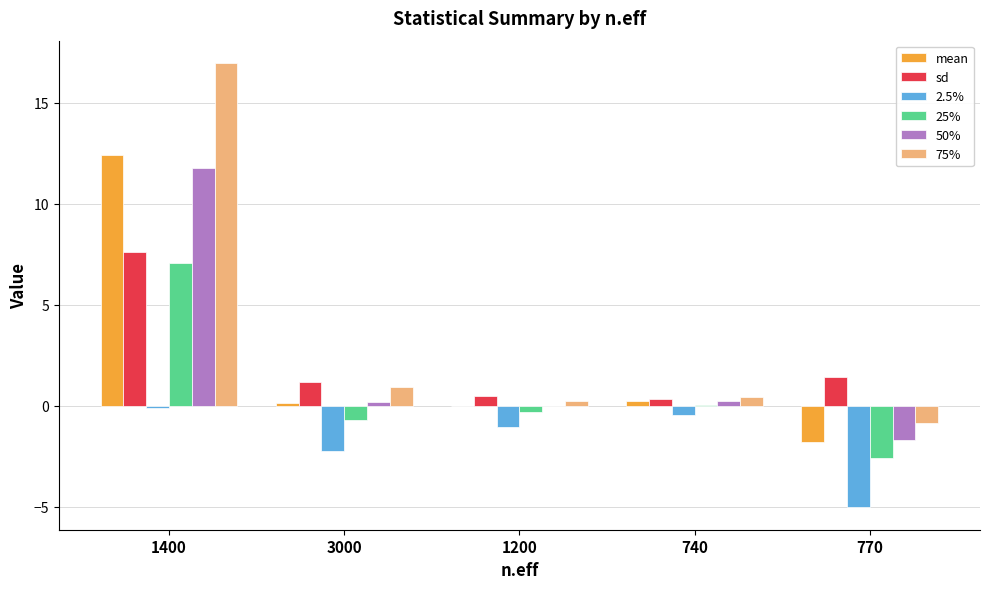

Is it true that sd equals 1.2 at 3000?

True